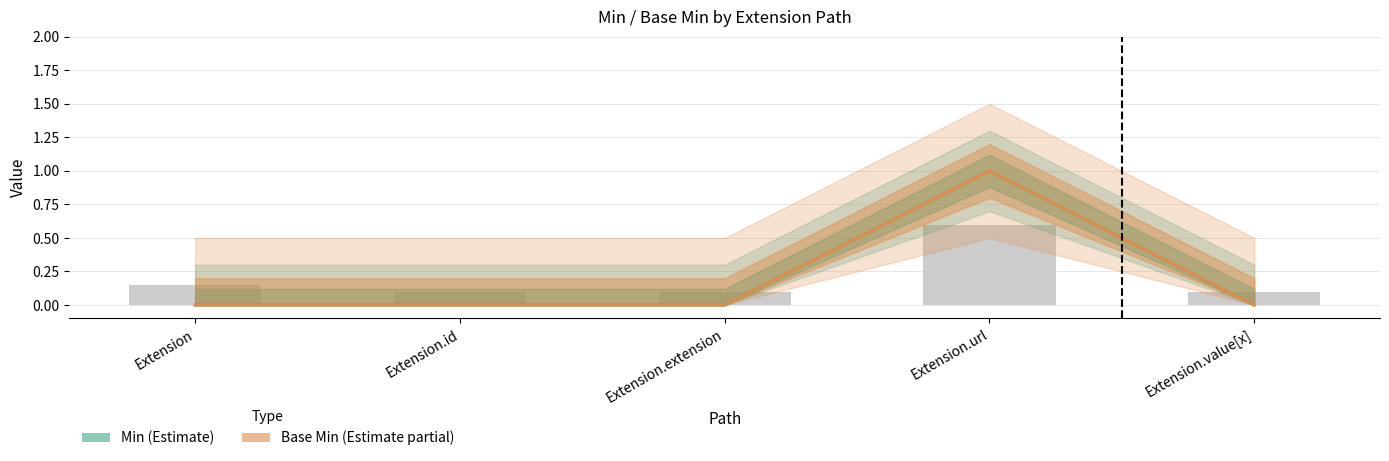

Which series has the largest total across all categories?

Min